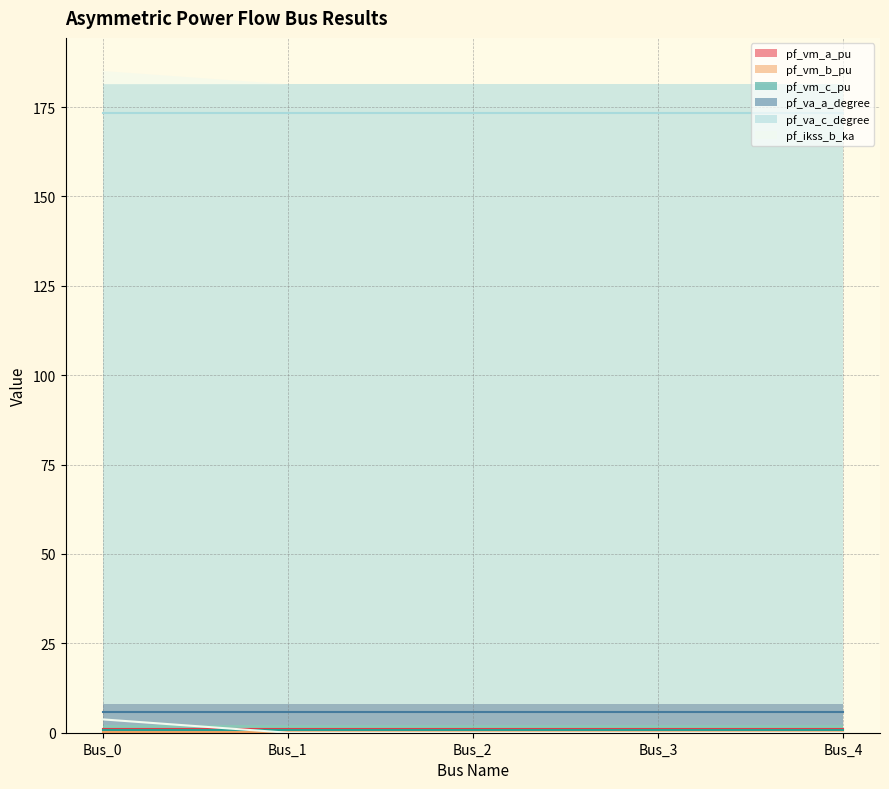

Rank the series at Bus_3 from lowest to highest value.

pf_ikss_b_ka, pf_vm_b_pu, pf_vm_c_pu, pf_vm_a_pu, pf_va_a_degree, pf_va_c_degree